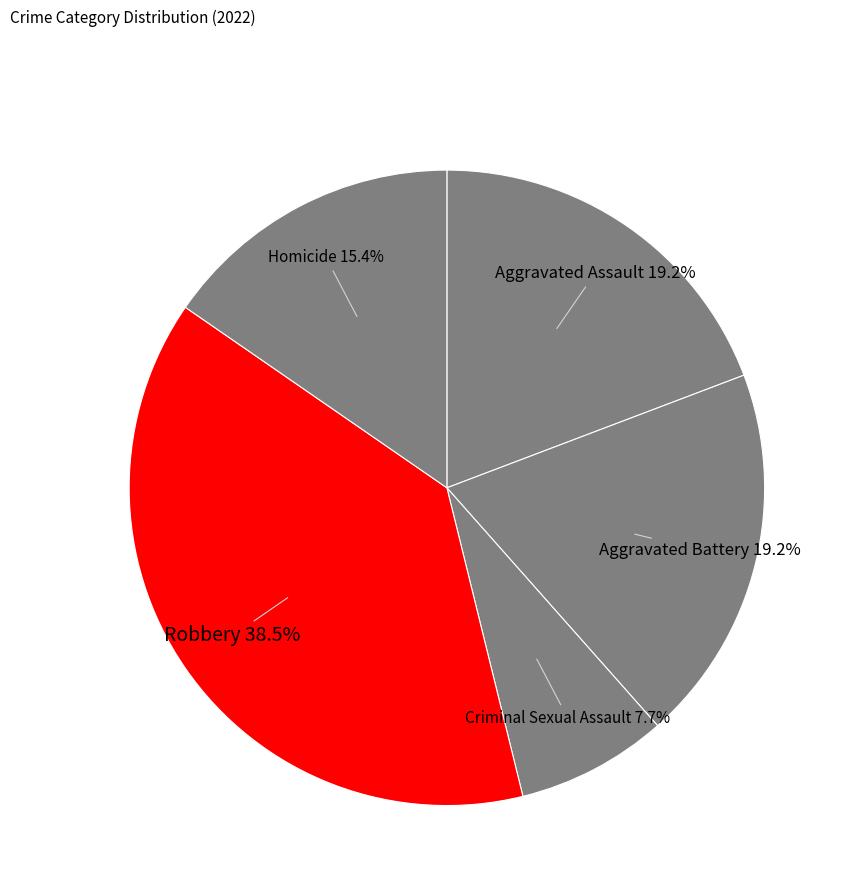

Combined, do Robbery and Homicide account for over 50%?

Yes